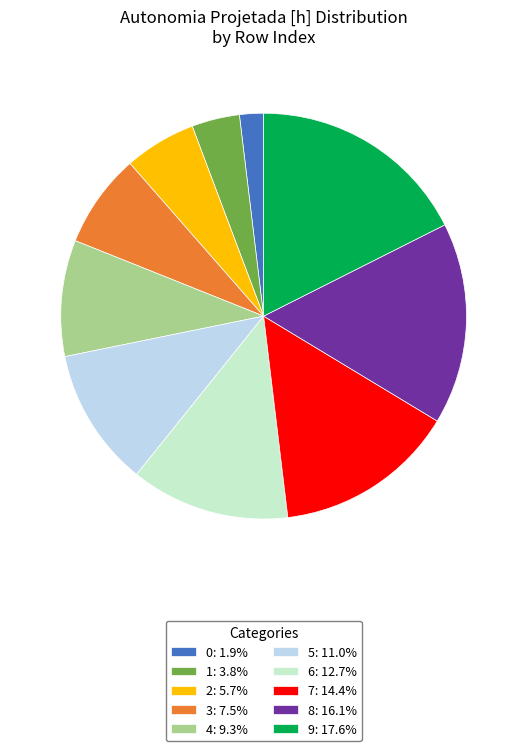

Combined, do 9: 17.6% and 1: 3.8% account for over 50%?

No